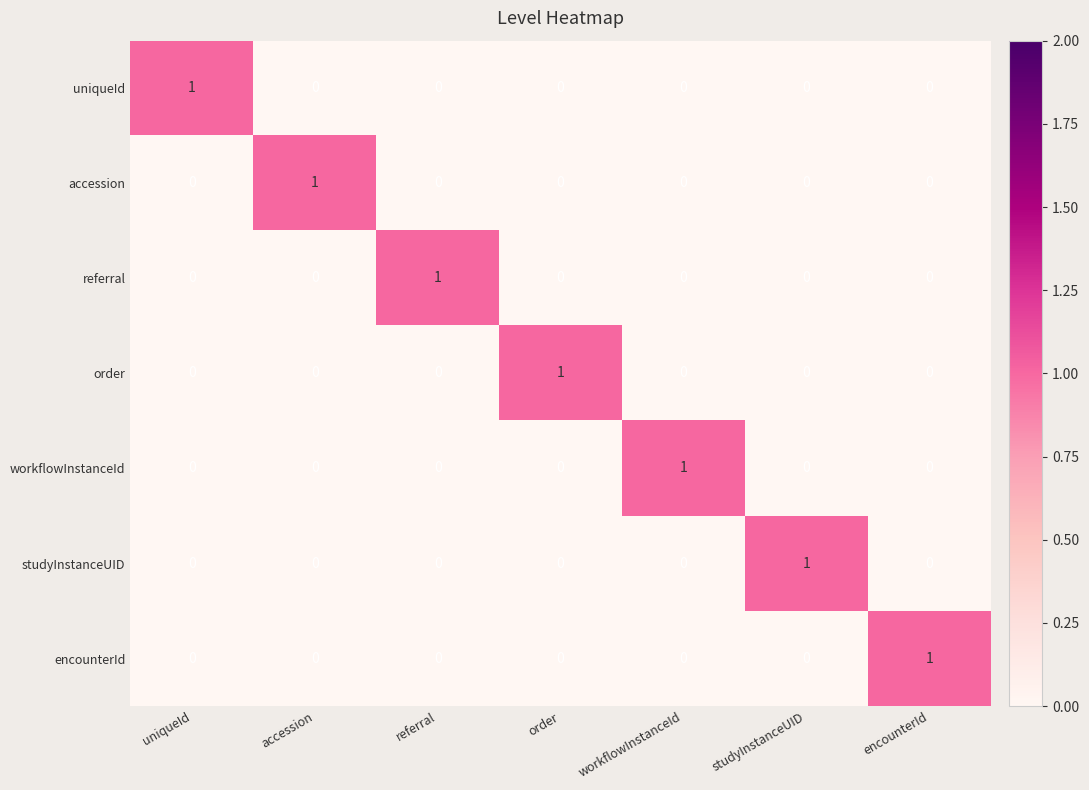

Count the number of data series in this chart.

7